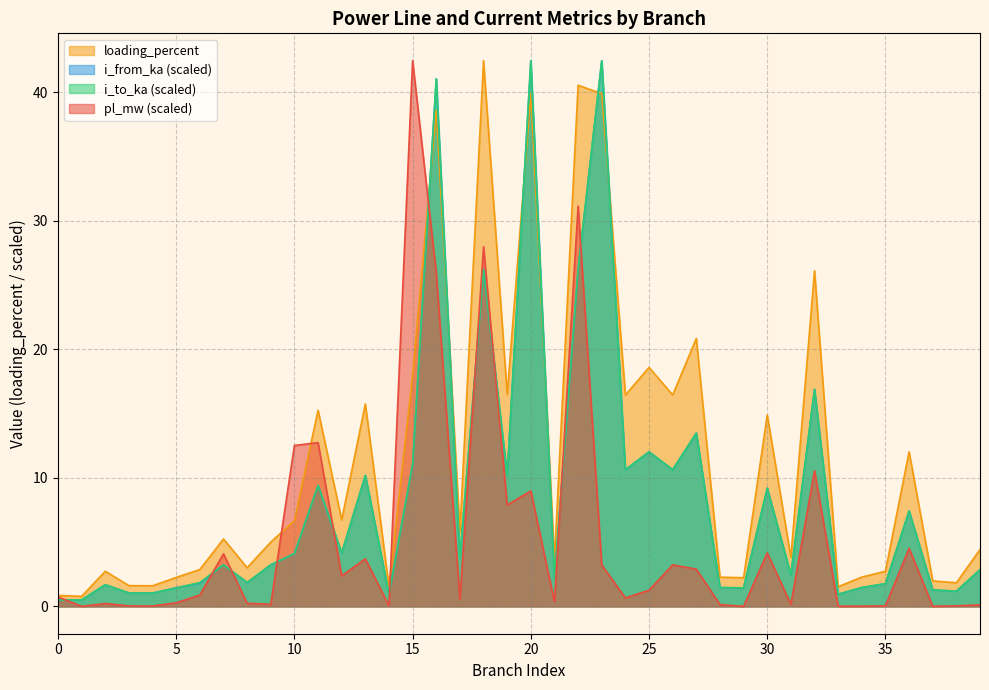

Reading left to right, transcribe all the data shown in this chart.

pl_mw: 0.7	0.0	0.2	0.0	0.0	0.3	0.9	4.1	0.3	0.2	12.5	12.7	2.4	3.7	0.1	42.5	25.9	0.5	28.0	7.9	9.0	0.3	31.1	3.2	0.7	1.3	3.2	2.9	0.1	0.0	4.2	0.2	10.6	0.0	0.0	0.0	4.5	0.0	0.0	0.1
i_from_ka: 0.5	0.5	1.7	1.0	1.0	1.5	1.8	3.2	1.9	3.2	4.1	9.4	4.2	10.2	0.9	11.1	41.1	3.7	26.2	10.2	42.5	2.2	26.2	42.5	10.6	12.0	10.6	13.5	1.5	1.4	9.2	2.5	16.9	0.9	1.5	1.8	7.4	1.3	1.2	2.9
i_to_ka: 0.5	0.5	1.7	1.0	1.0	1.4	1.9	3.2	1.9	3.2	4.1	9.4	4.2	10.2	0.9	11.1	41.0	3.8	26.2	10.2	42.5	2.2	26.2	42.5	10.6	12.0	10.6	13.5	1.5	1.4	9.2	2.5	16.9	0.9	1.5	1.8	7.4	1.3	1.2	2.9
loading_percent: 0.9	0.8	2.7	1.6	1.6	2.3	2.9	5.2	3.0	5.0	6.7	15.3	6.7	15.8	1.5	18.0	38.6	5.8	42.5	16.5	39.9	3.6	40.5	39.9	16.4	18.6	16.5	20.9	2.3	2.2	14.9	3.8	26.1	1.5	2.3	2.7	12.0	2.0	1.8	4.4